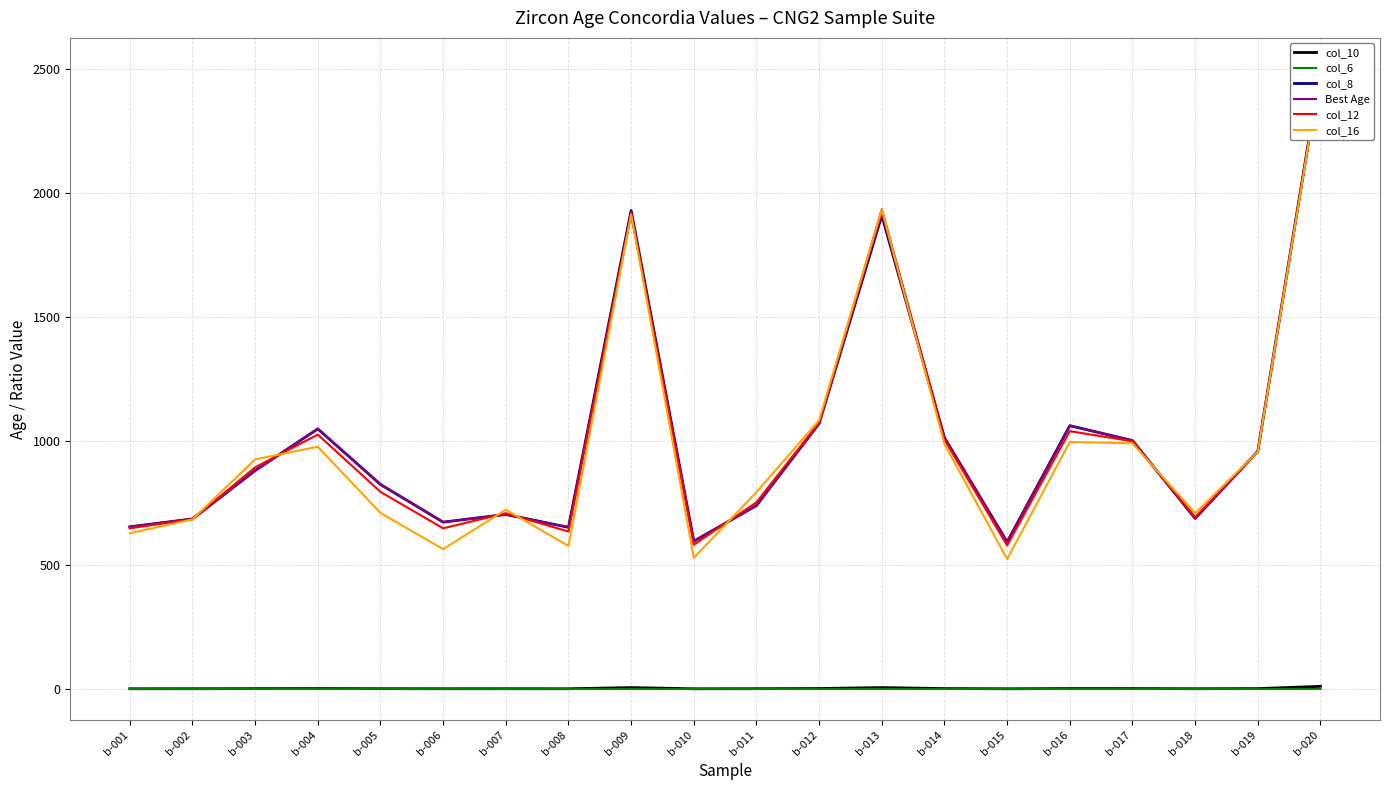

Reading left to right, what are all the values shown in this chart?

col_10: 0.9	1.0	1.4	1.7	1.2	0.9	1.0	0.9	5.6	0.8	1.1	1.9	5.6	1.7	0.8	1.8	1.7	1.0	1.6	10.7
col_6: 0.1	0.1	0.1	0.2	0.1	0.1	0.1	0.1	0.3	0.1	0.1	0.2	0.3	0.2	0.1	0.2	0.2	0.1	0.2	0.5
col_8: 654.0	686.0	881.0	1049.0	825.0	673.0	704.0	652.0	1930.0	596.0	740.0	1071.0	1910.0	1013.0	593.0	1062.0	1002.0	688.0	959.0	2501.0
Best Age: 654.0	686.0	881.0	1049.0	825.0	673.0	704.0	652.0	1914.0	596.0	740.0	1071.0	1935.0	1013.0	593.0	1062.0	1002.0	688.0	959.0	2491.0
col_12: 648.0	685.0	894.0	1026.0	795.0	648.0	709.0	635.0	1922.0	582.0	753.0	1075.0	1922.0	1005.0	579.0	1040.0	999.0	693.0	958.0	2495.0
col_16: 628.0	684.0	926.0	977.0	710.0	564.0	723.0	577.0	1914.0	529.0	794.0	1084.0	1935.0	988.0	524.0	996.0	991.0	709.0	957.0	2491.0